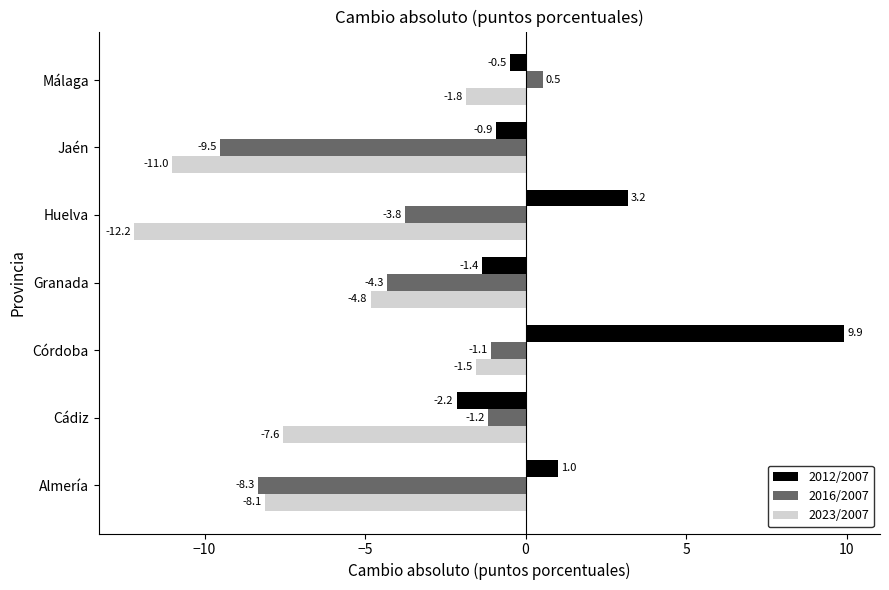

What are all the series names shown in the legend?

2012/2007, 2016/2007, 2023/2007